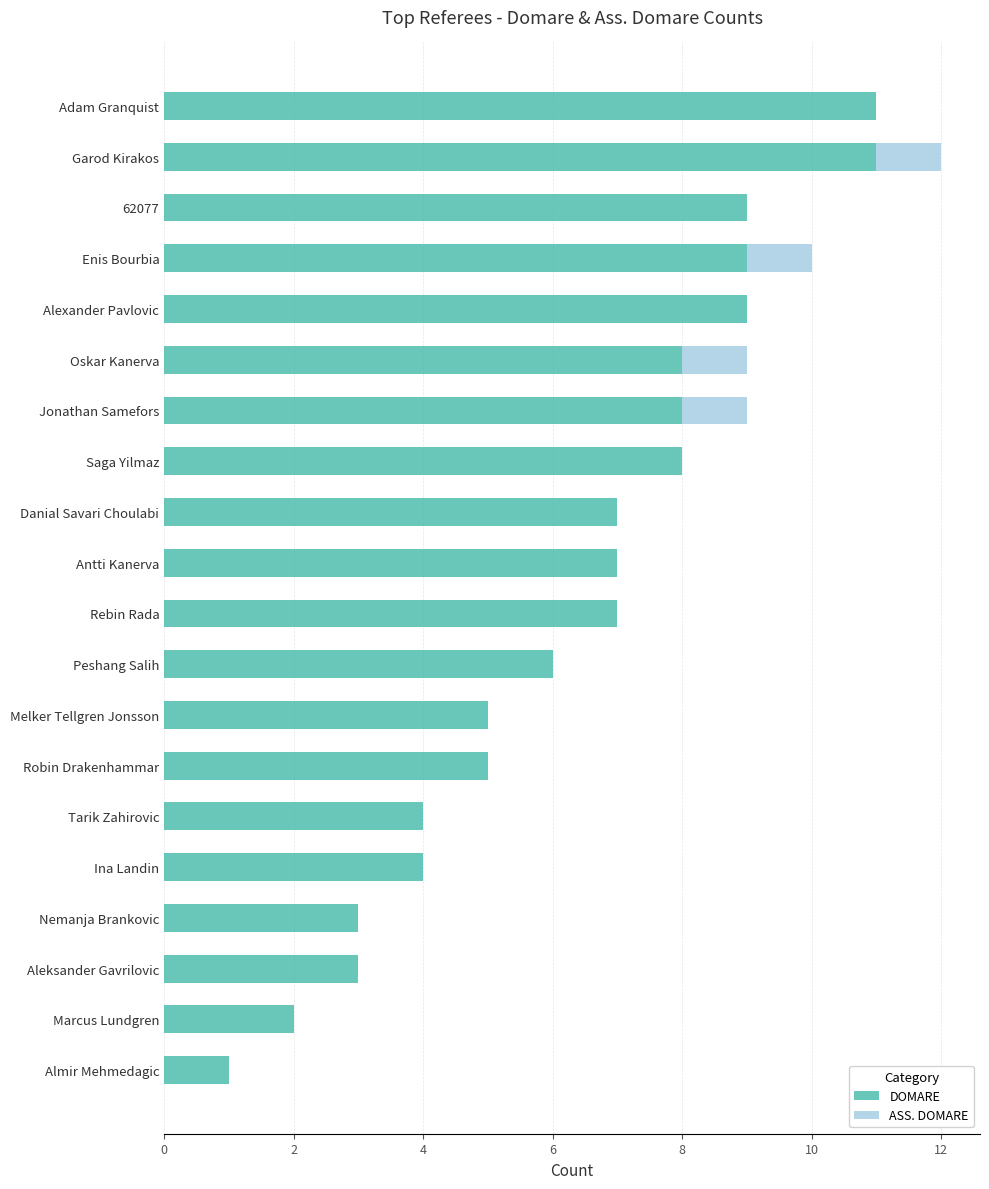

The DOMARE series shows 5 at Aleksander Gavrilovic. True or false?

False